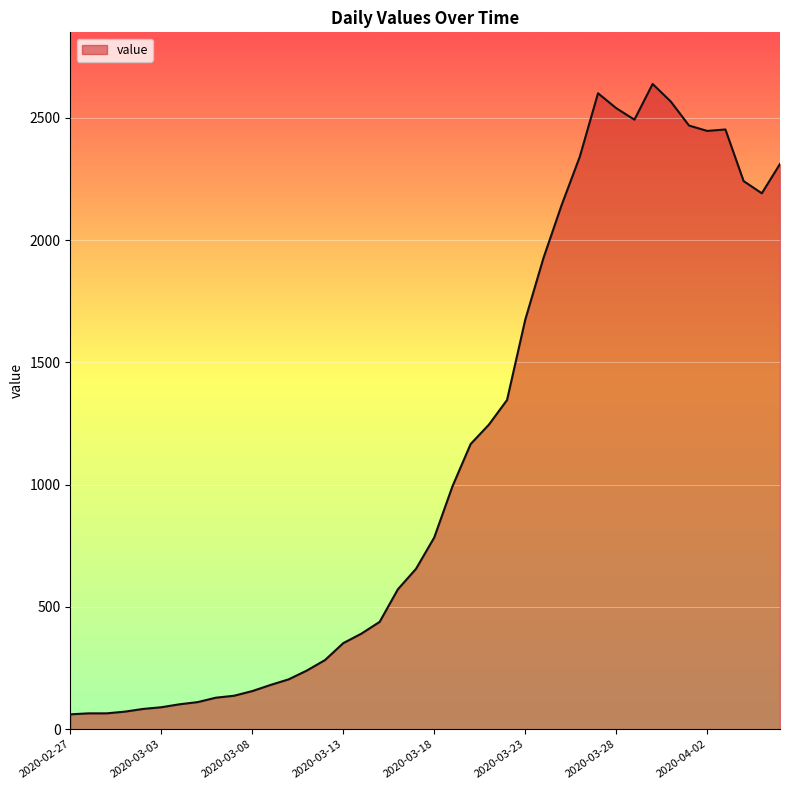

What is the greatest value displayed?

2638